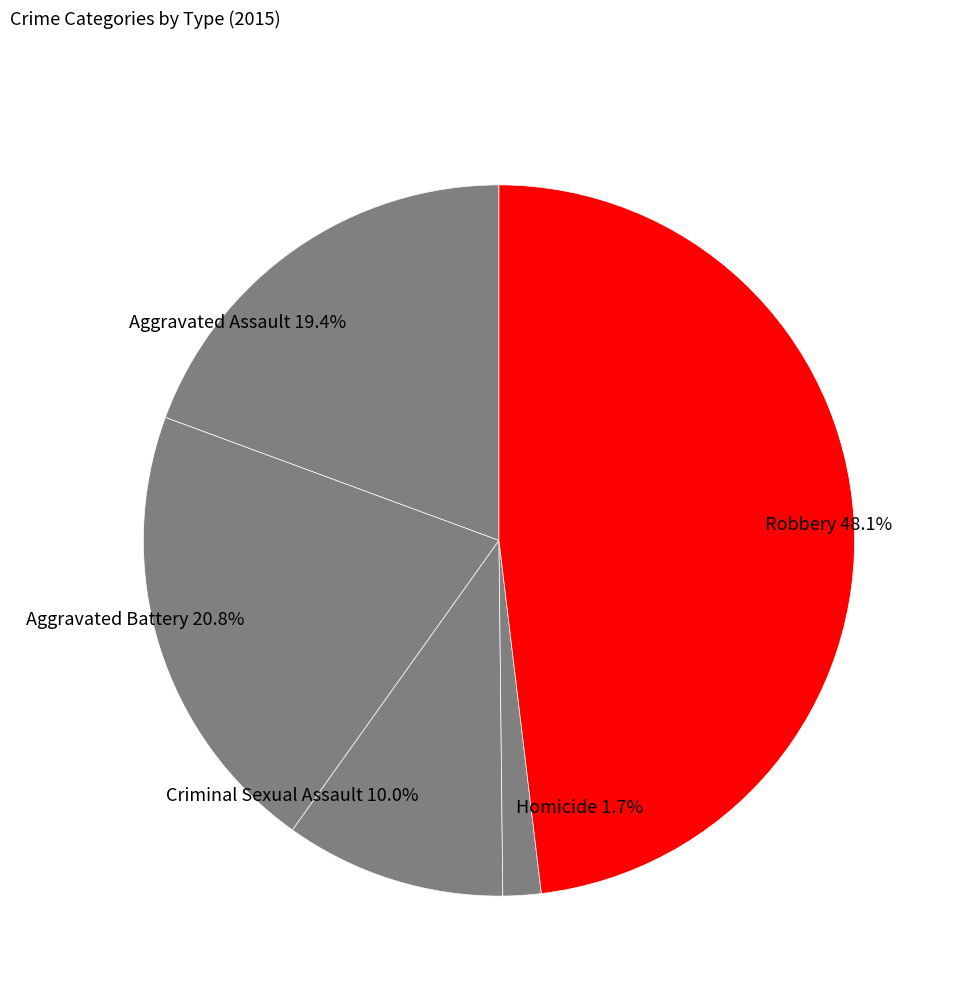

Rank the categories by value from highest to lowest.

Robbery, Aggravated Battery, Aggravated Assault, Criminal Sexual Assault, Homicide